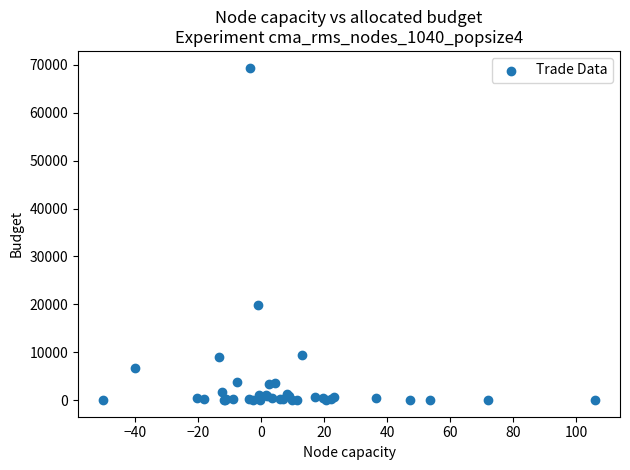

What Y value in the scatter plot is closest to 34729?

19967.9